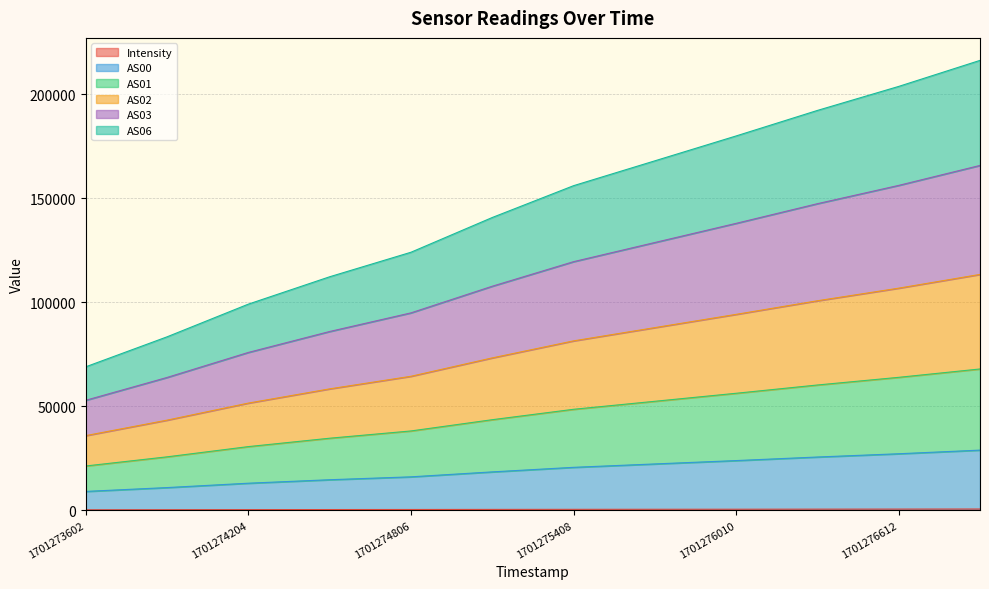

Between 1701275408 and 1701274204, which is larger?

1701275408